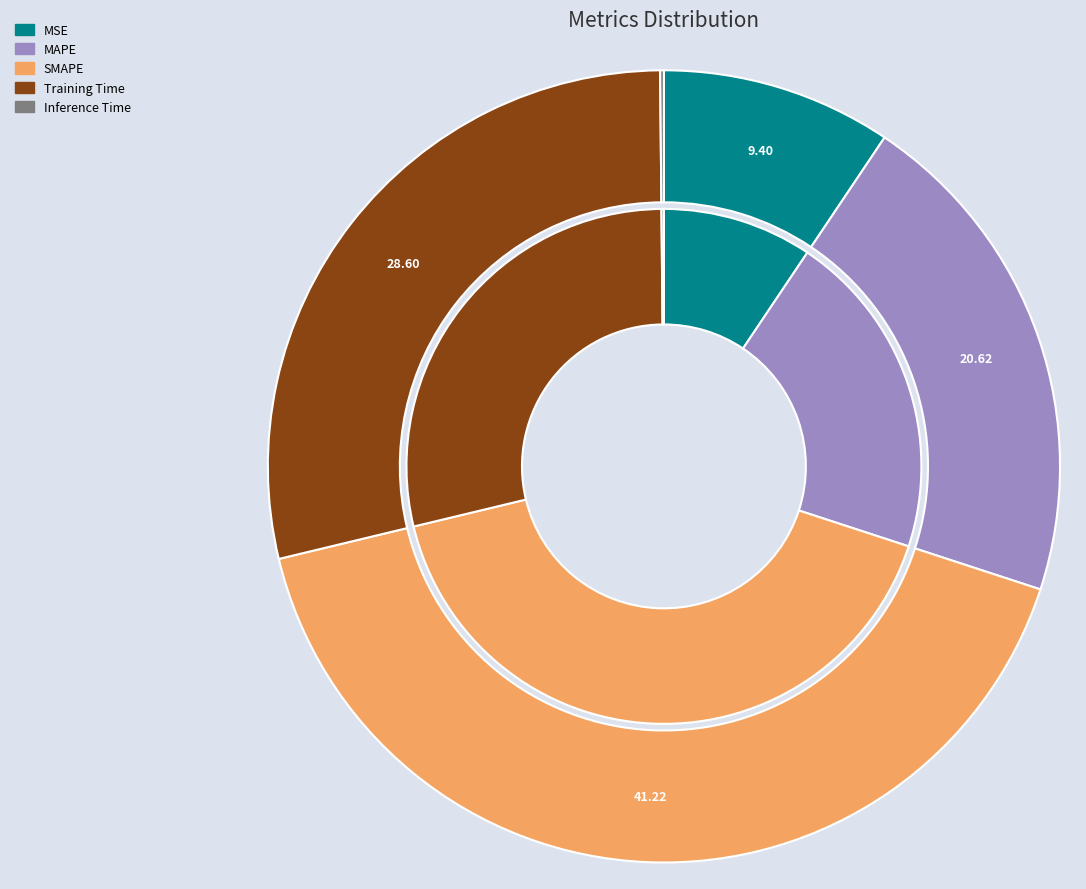

Is it true that Training Time is 29% of the pie?

True